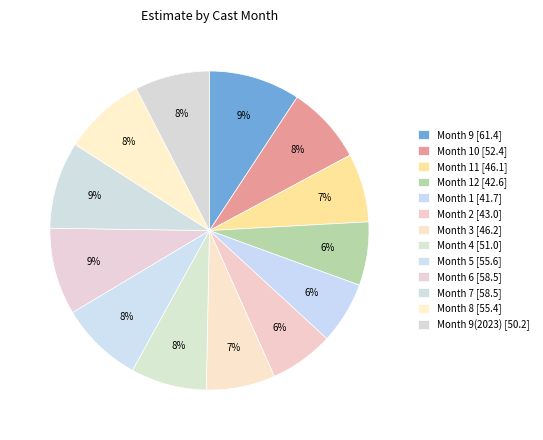

Which category has the smallest portion of the pie?

1